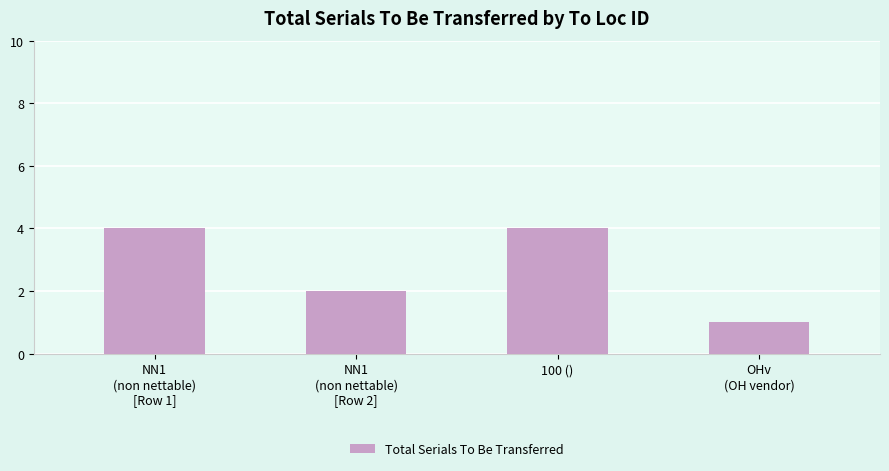

How many distinct data groups are displayed?

1